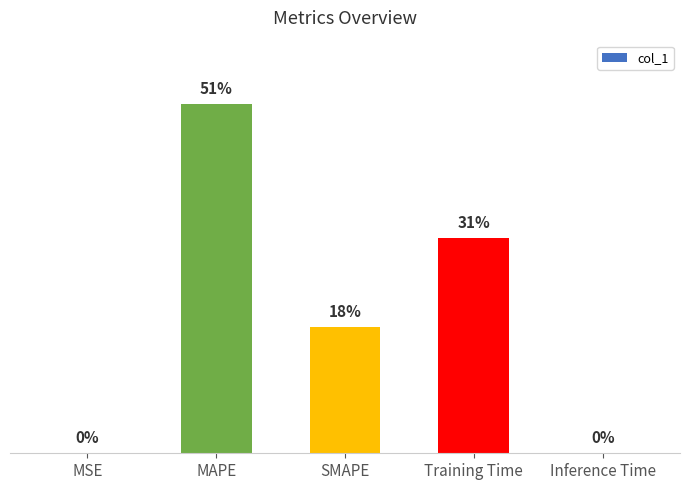

What position from the right is MSE?

5